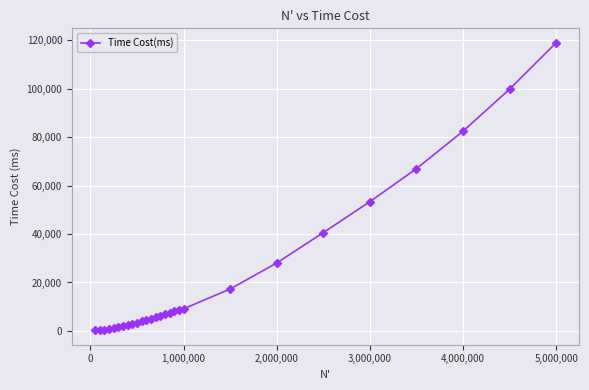

What is the sum of all values?

588048.6